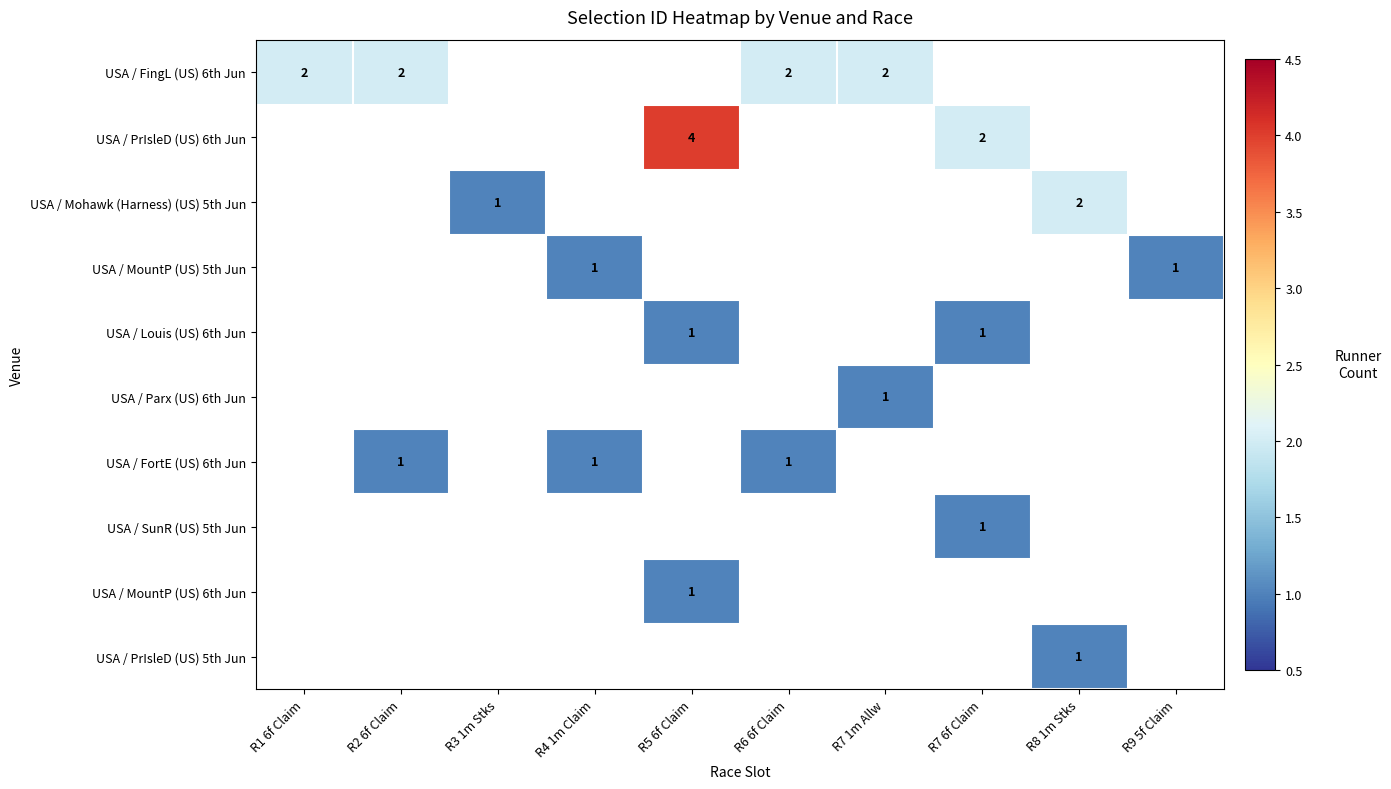

The value of USA / FortE (US) 6th Jun at R4 1m Claim is 0. True or false?

False